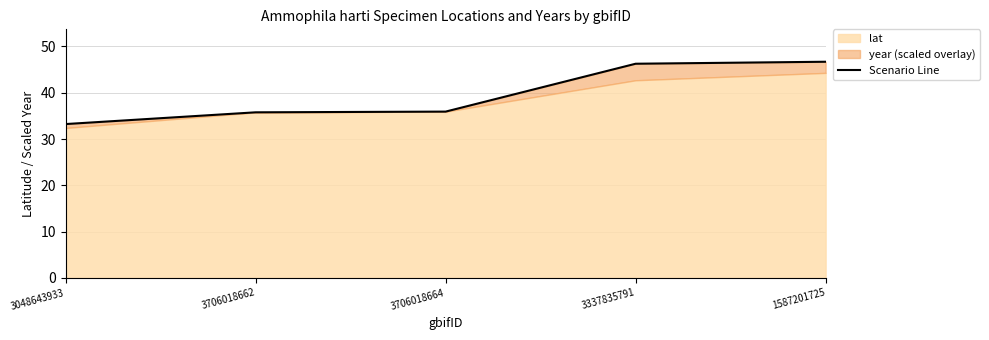

Between 3706018662 and 1587201725, which is larger?

1587201725